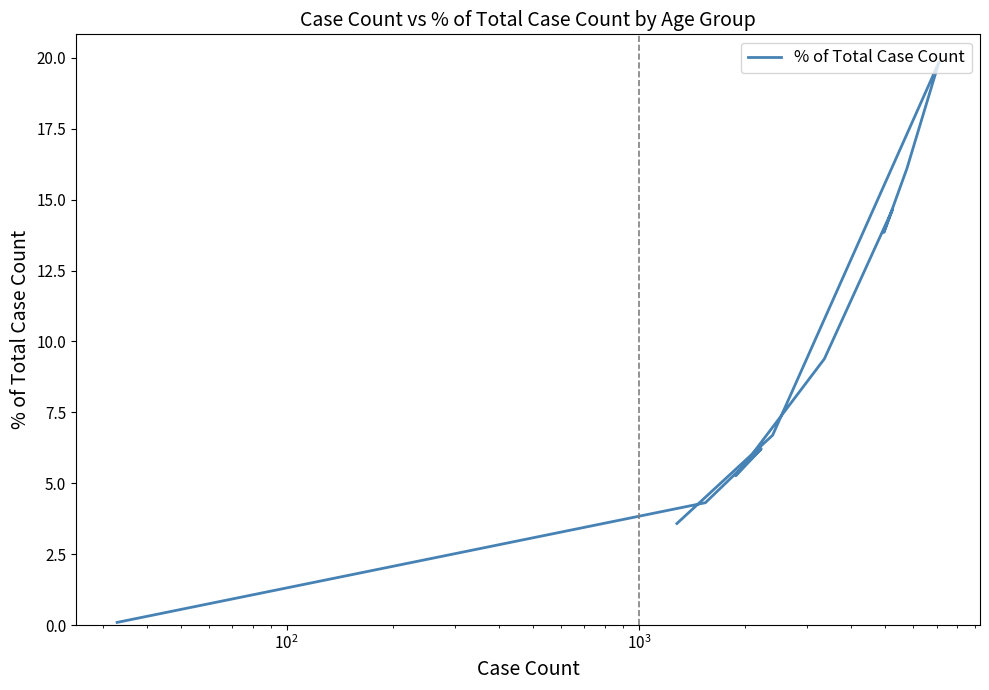

Does the chart have visible grid lines?

No